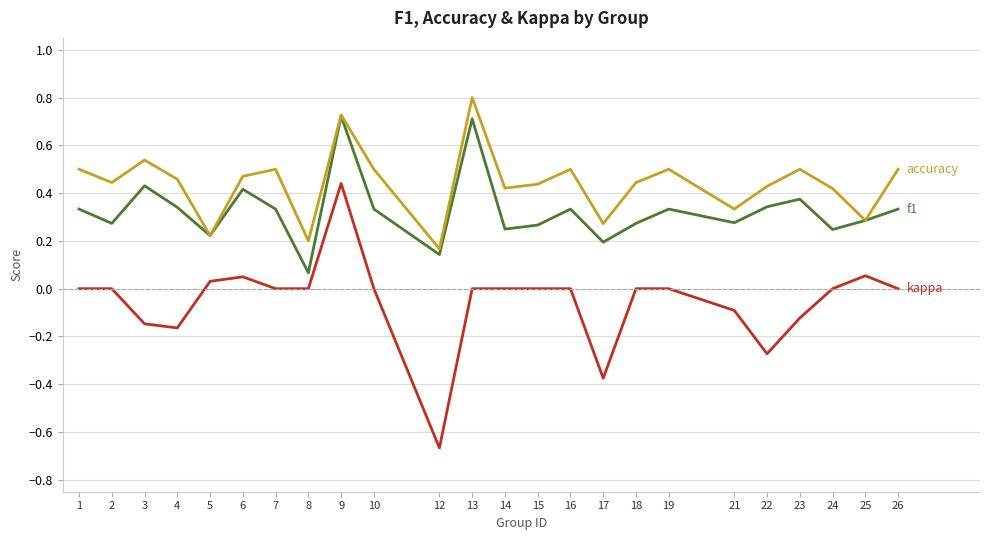

What is the greatest value displayed?

0.8